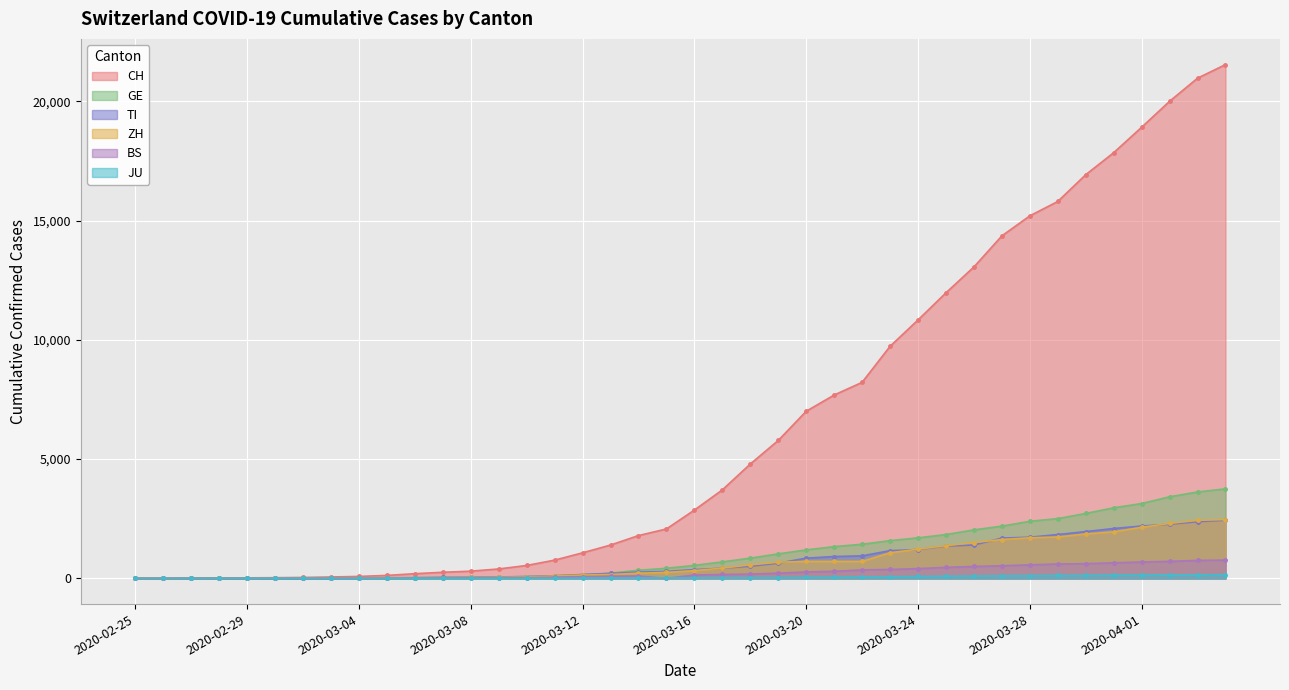

What is the greatest value displayed?

21535